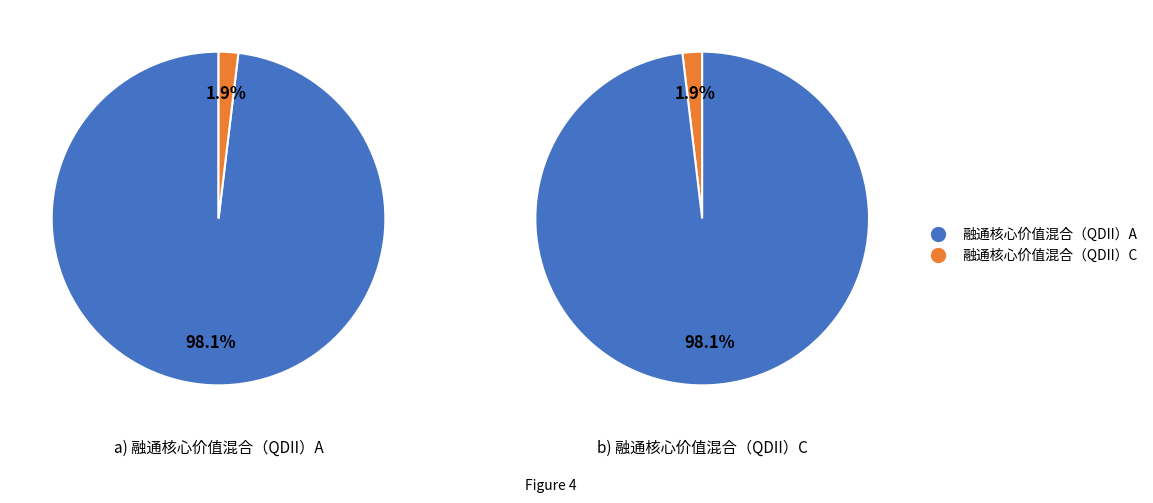

Is 融通核心价值混合（QDII）A the majority of the pie?

Yes